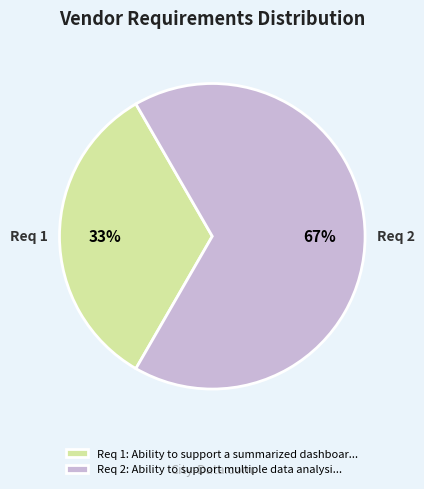

What is the ratio of the value at Req 1: Ability to support a summarized dashboar... to the value at Req 2: Ability to support multiple data analysi...?

0.5